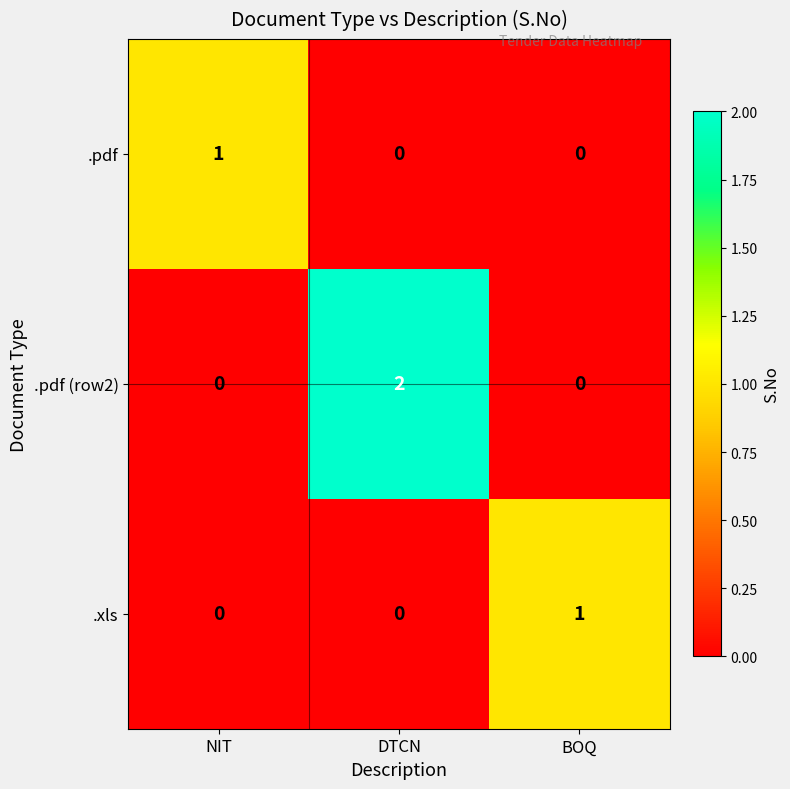

The .xls series shows 0 at NIT. True or false?

True